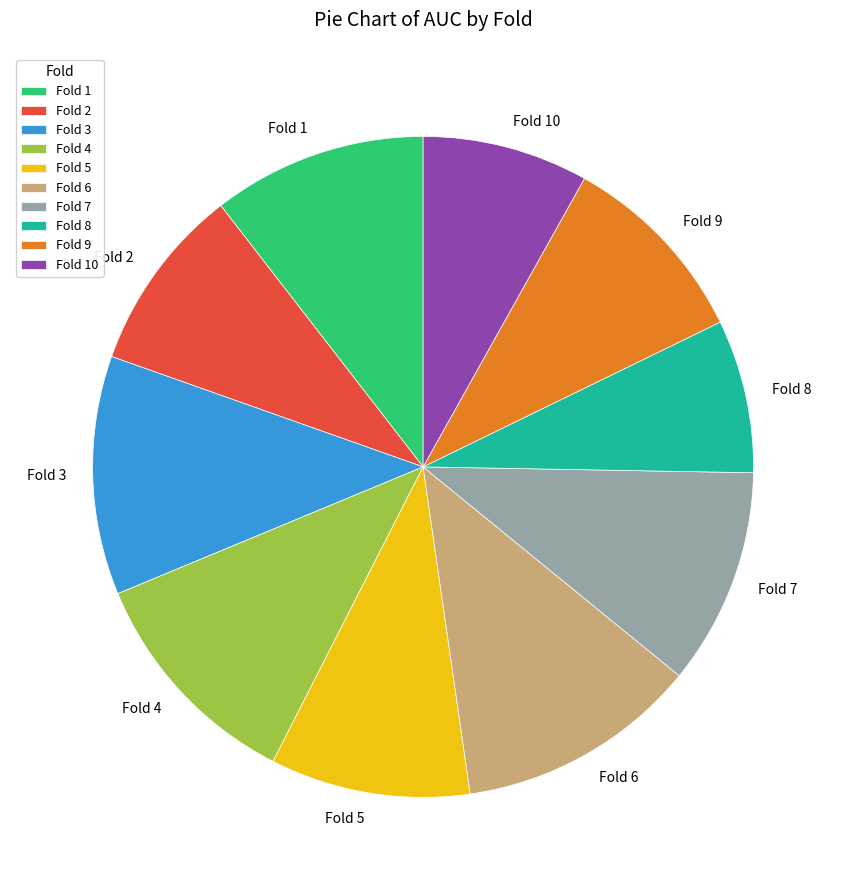

Is the sum of Fold 4 and Fold 10 greater than half?

No